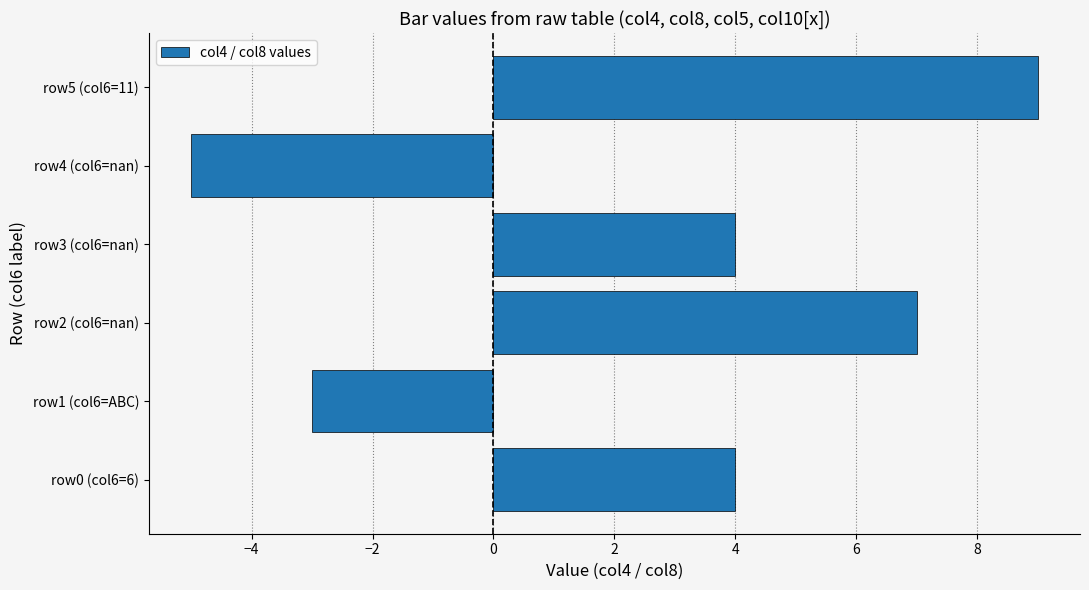

What is the ratio of the value at row0 (col6=6) to the value at row3 (col6=nan)?

1.0